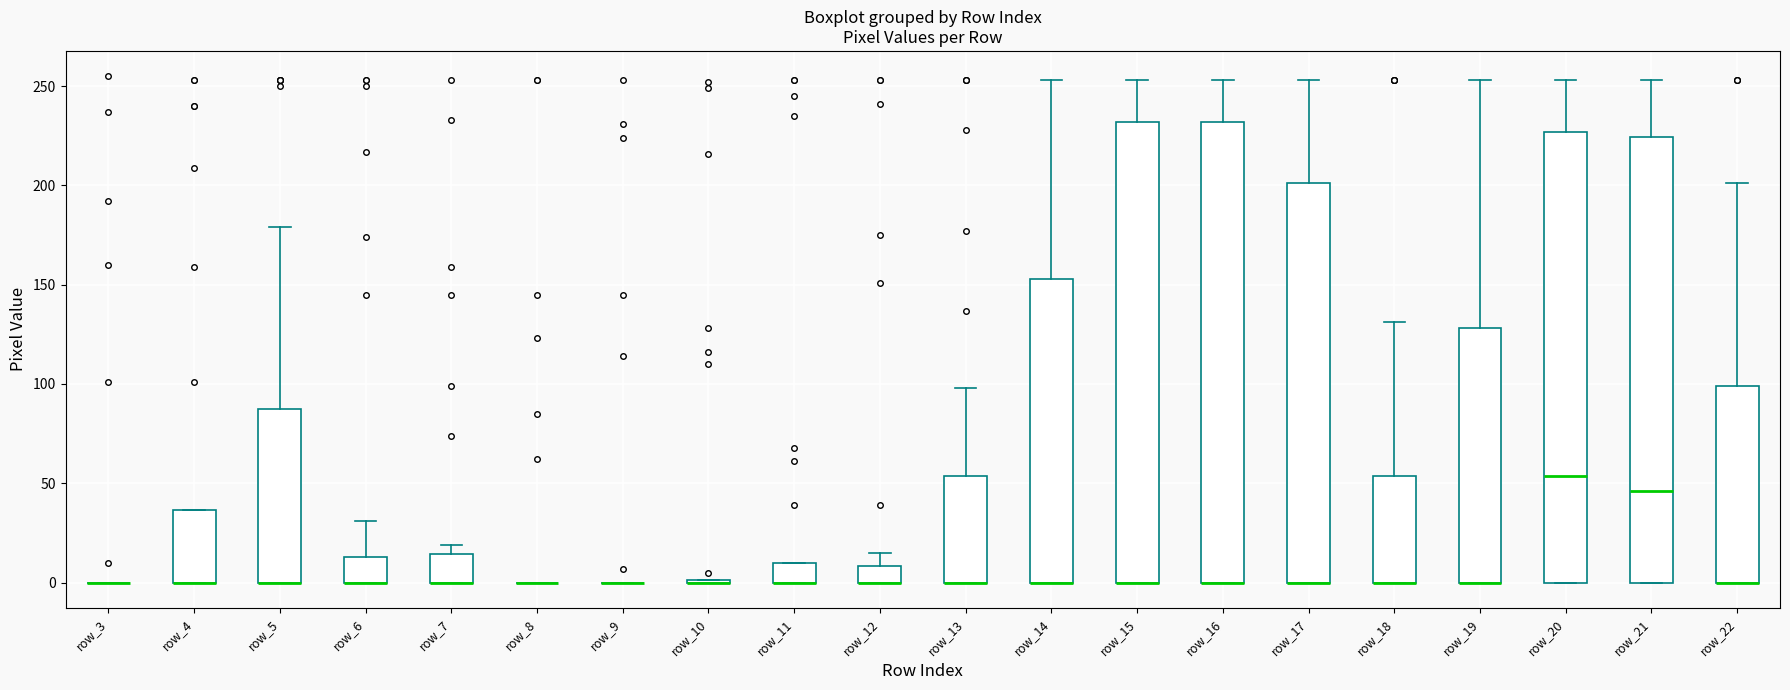

Reading left to right, transcribe this box plot: for each box, give where its median line is, the range the box spans, and where its two whiskers end, as read against the y-axis. The values are not printed on the chart, so give them approximately, as read against the axis.

row_3: box collapsed to a line at 0, whiskers 0 to 0
row_4: median 0 (drawn on the box's lower edge), box 0 to 35, whiskers 0 to 35
row_5: median 0 (drawn on the box's lower edge), box 0 to 90, whiskers 0 to 180
row_6: median 0 (drawn on the box's lower edge), box 0 to 15, whiskers 0 to 30
row_7: median 0 (drawn on the box's lower edge), box 0 to 15, whiskers 0 to 20
row_8: box collapsed to a line at 0, whiskers 0 to 0
row_9: box collapsed to a line at 0, whiskers 0 to 0
row_10: box collapsed to a line at 0, whiskers 0 to 0
row_11: median 0 (drawn on the box's lower edge), box 0 to 10, whiskers 0 to 10
row_12: median 0 (drawn on the box's lower edge), box 0 to 10, whiskers 0 to 15
row_13: median 0 (drawn on the box's lower edge), box 0 to 55, whiskers 0 to 100
row_14: median 0 (drawn on the box's lower edge), box 0 to 155, whiskers 0 to 255
row_15: median 0 (drawn on the box's lower edge), box 0 to 230, whiskers 0 to 255
row_16: median 0 (drawn on the box's lower edge), box 0 to 230, whiskers 0 to 255
row_17: median 0 (drawn on the box's lower edge), box 0 to 200, whiskers 0 to 255
row_18: median 0 (drawn on the box's lower edge), box 0 to 55, whiskers 0 to 130
row_19: median 0 (drawn on the box's lower edge), box 0 to 130, whiskers 0 to 255
row_20: median 55, box 0 to 225, whiskers 0 to 255
row_21: median 45, box 0 to 225, whiskers 0 to 255
row_22: median 0 (drawn on the box's lower edge), box 0 to 100, whiskers 0 to 200